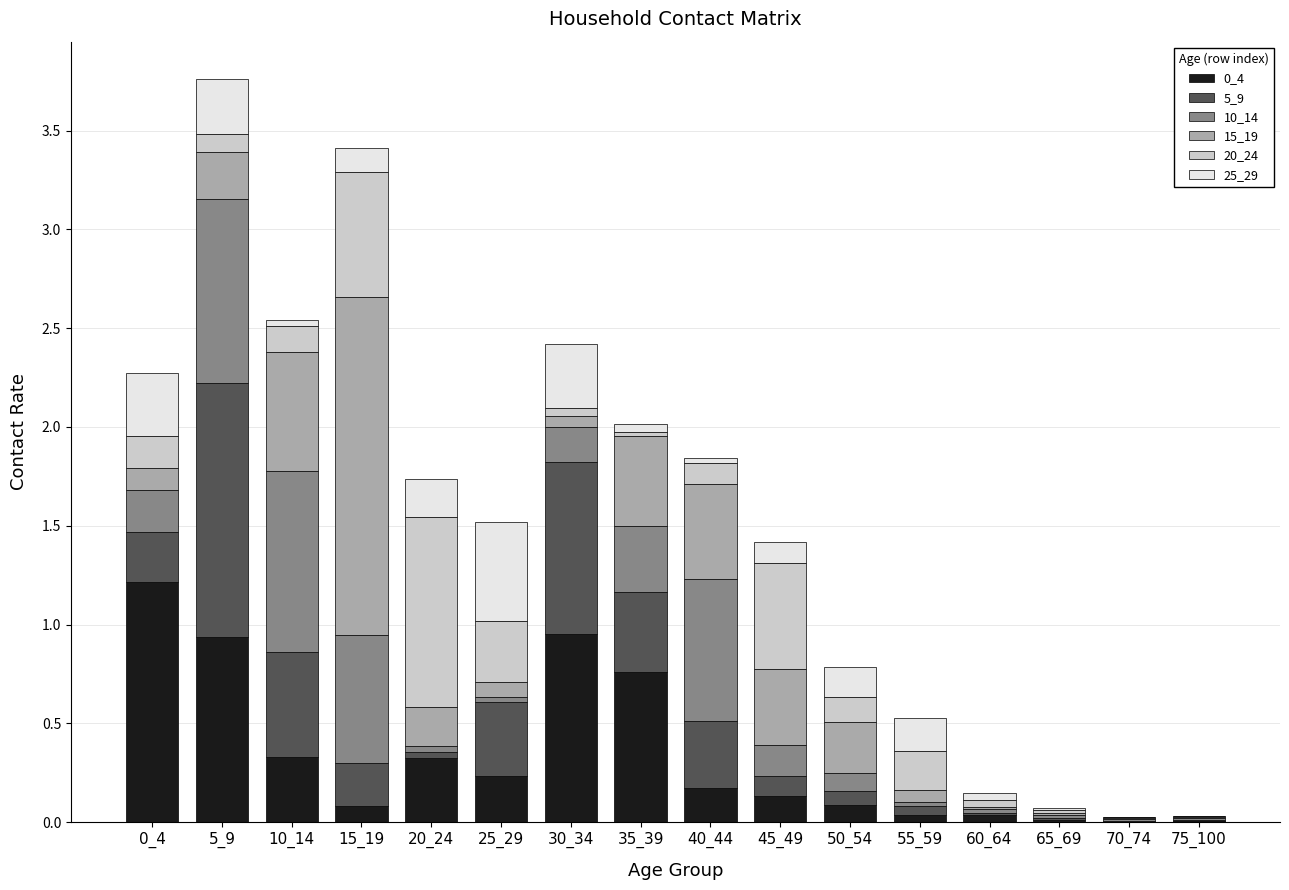

What is the highest value of the 0_4 series?

1.2